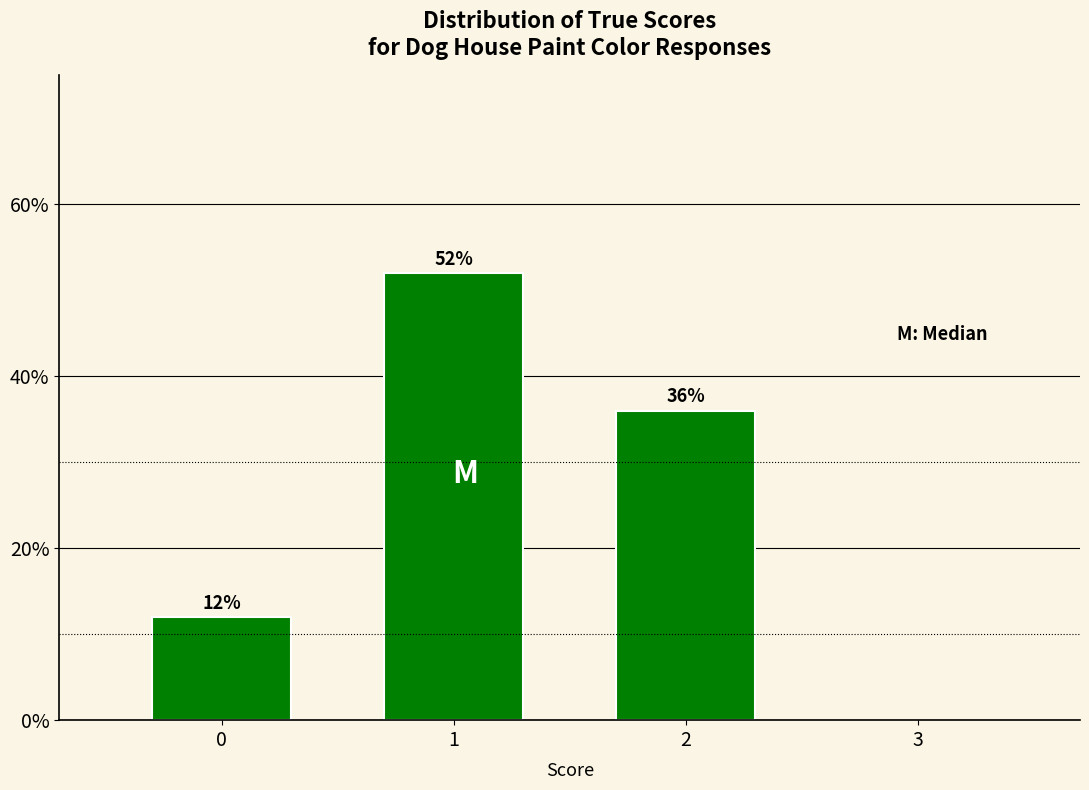

Reading left to right, transcribe all the data shown in this chart.

12	52	36